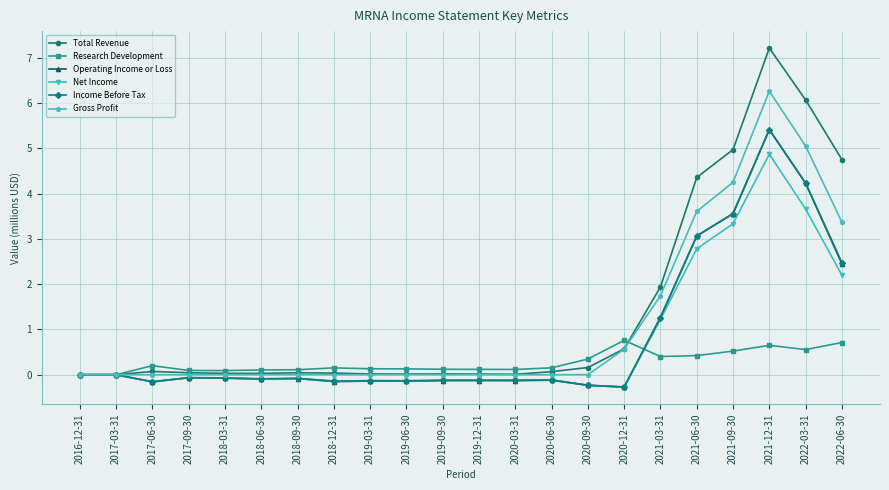

What is the sum of all Research Development values?

5.9